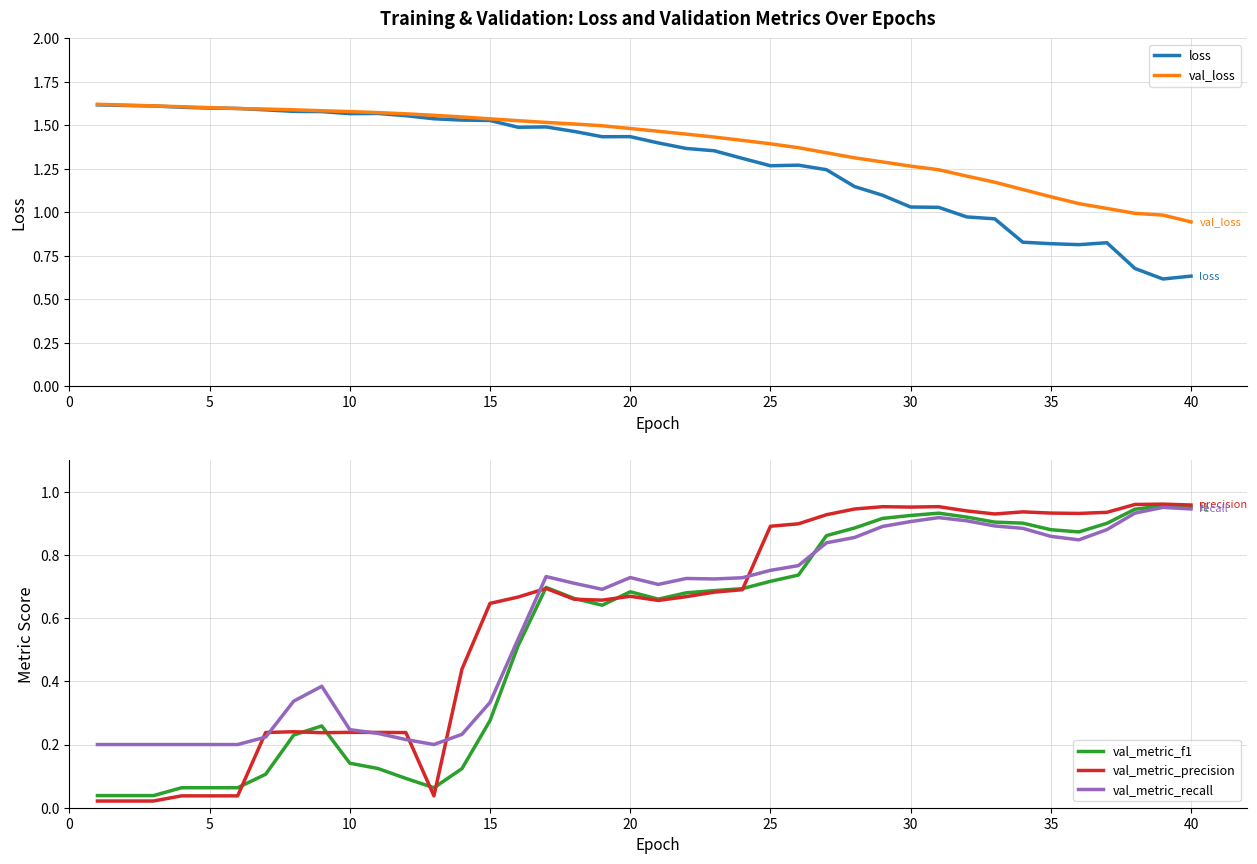

True or false: val_loss has a value of 1.1 at 35.

True